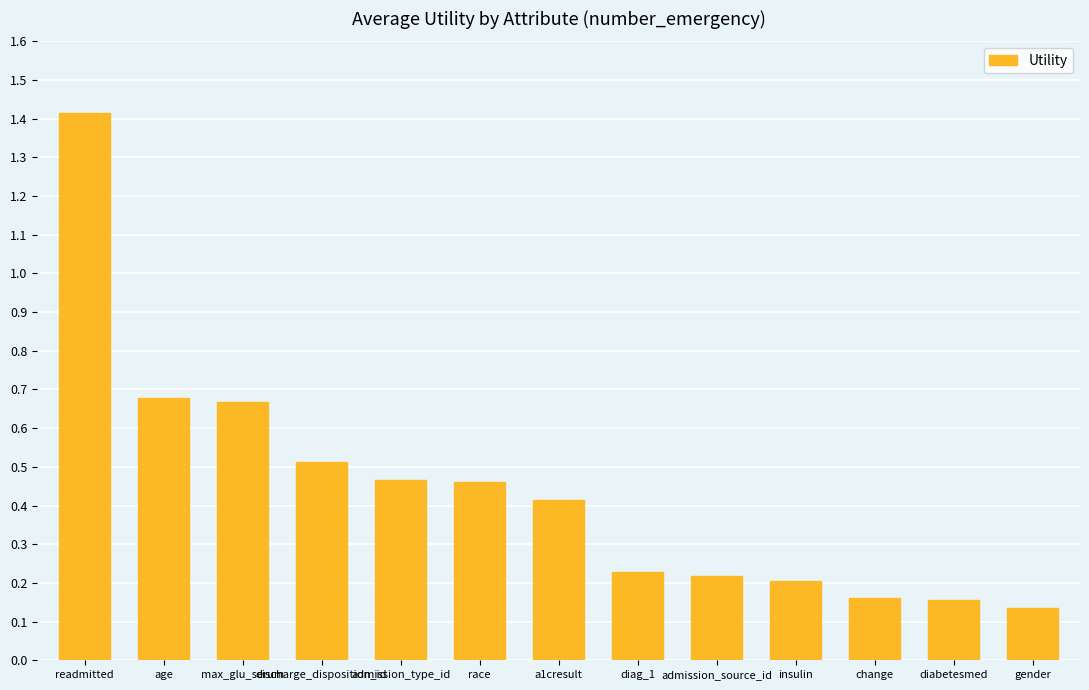

How many distinct data groups are displayed?

1